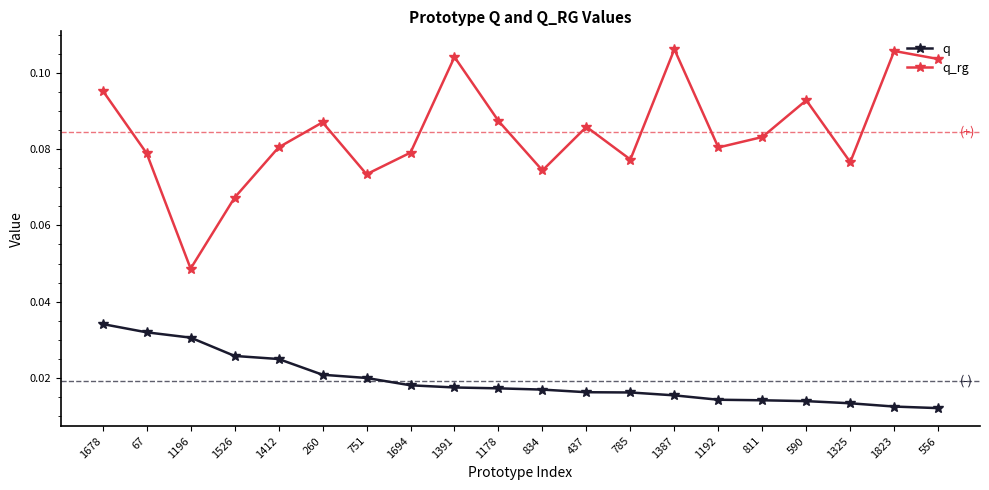

What is the label of the 20th point from the left?

556